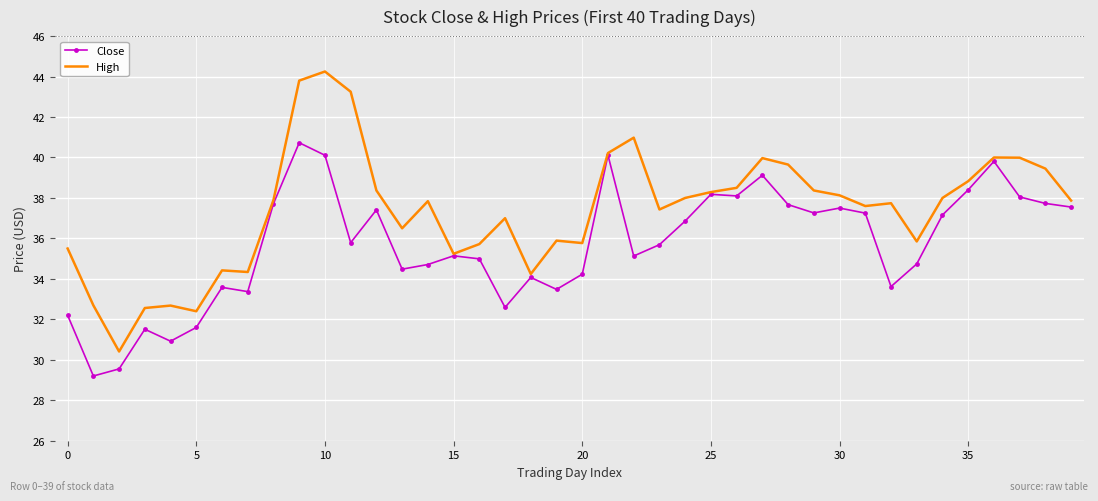

List the series in order of their overall mean, lowest first.

Close, High